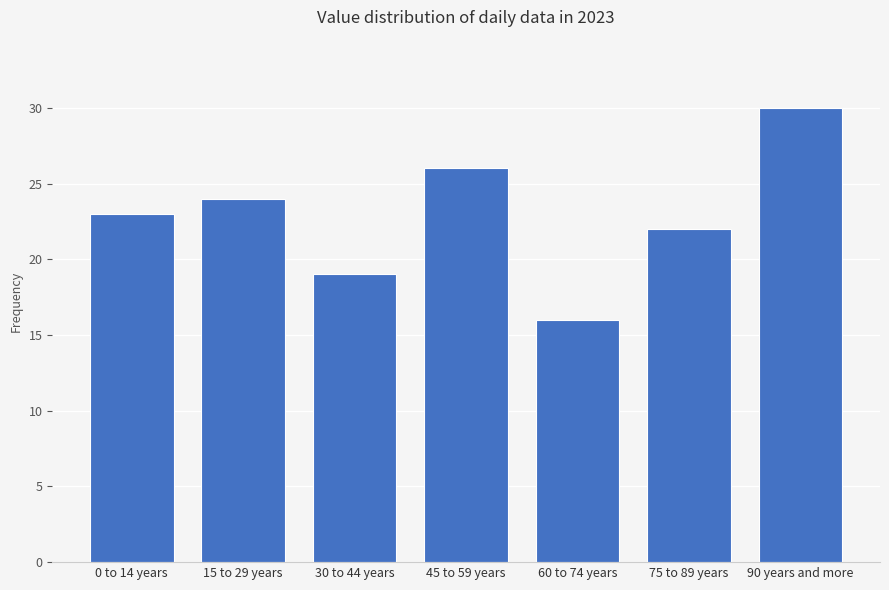

Reading left to right, extract all data points from this chart.

0 to 14 years=23	15 to 29 years=24	30 to 44 years=19	45 to 59 years=26	60 to 74 years=16	75 to 89 years=22	90 years and more=30